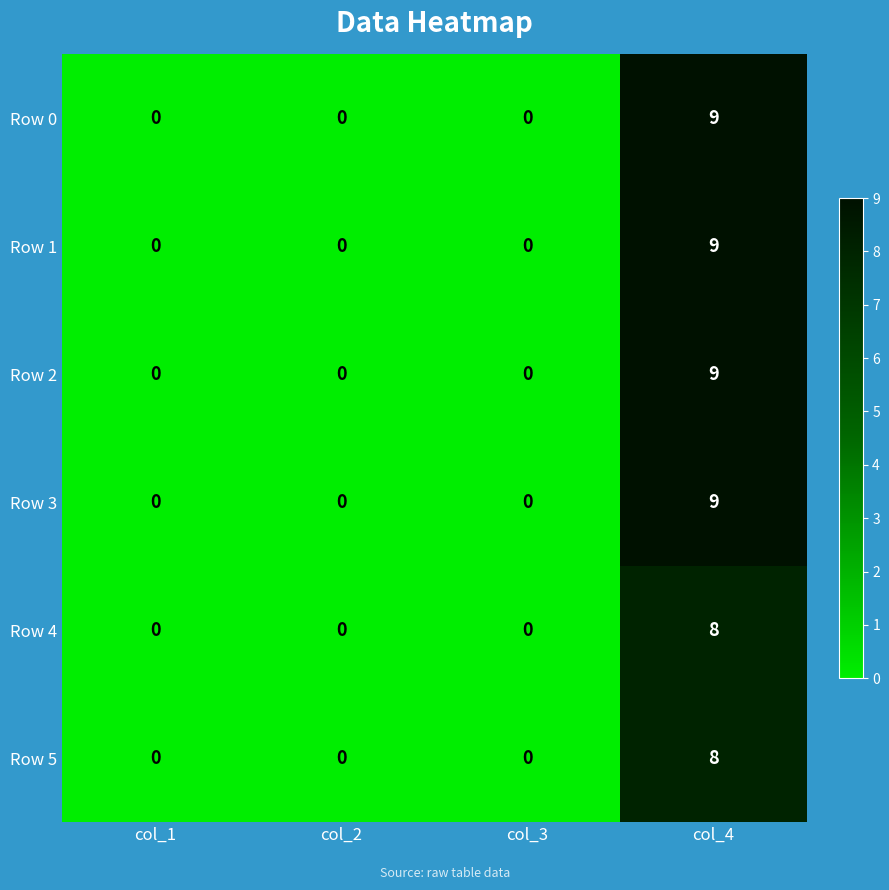

What is the spread (max minus min) of values at col_4?

1